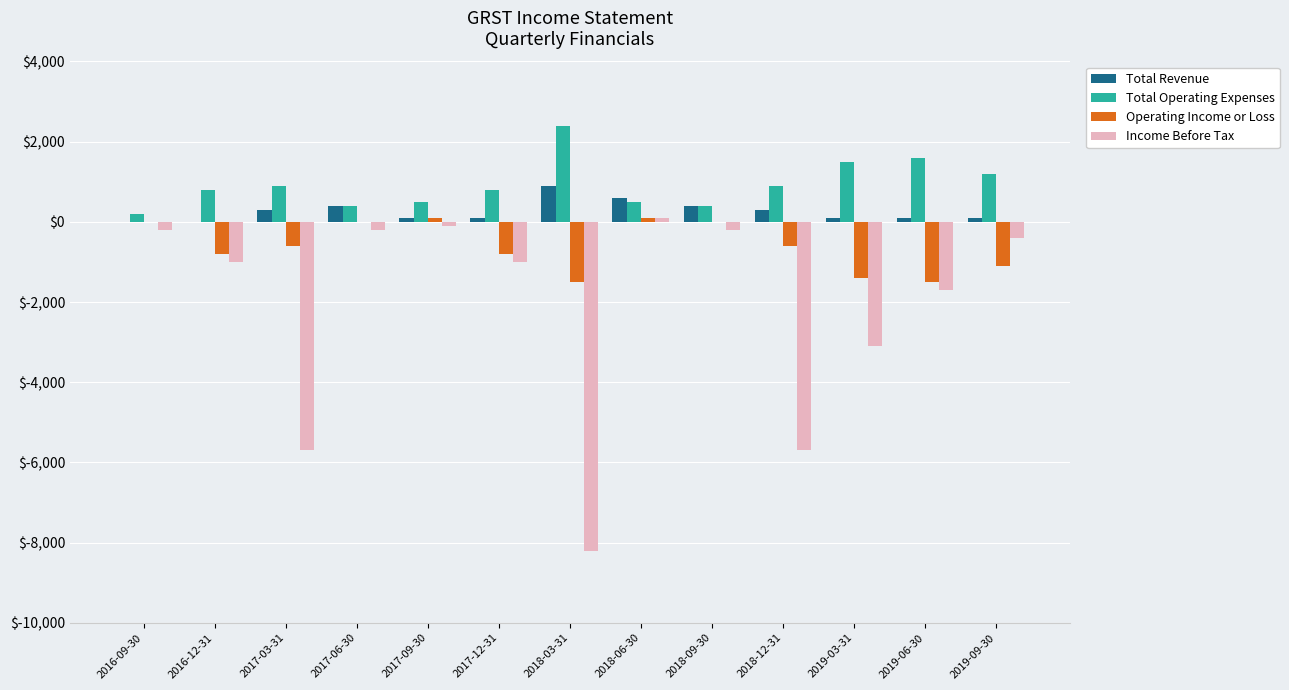

Which series has the largest total across all categories?

Total Operating Expenses